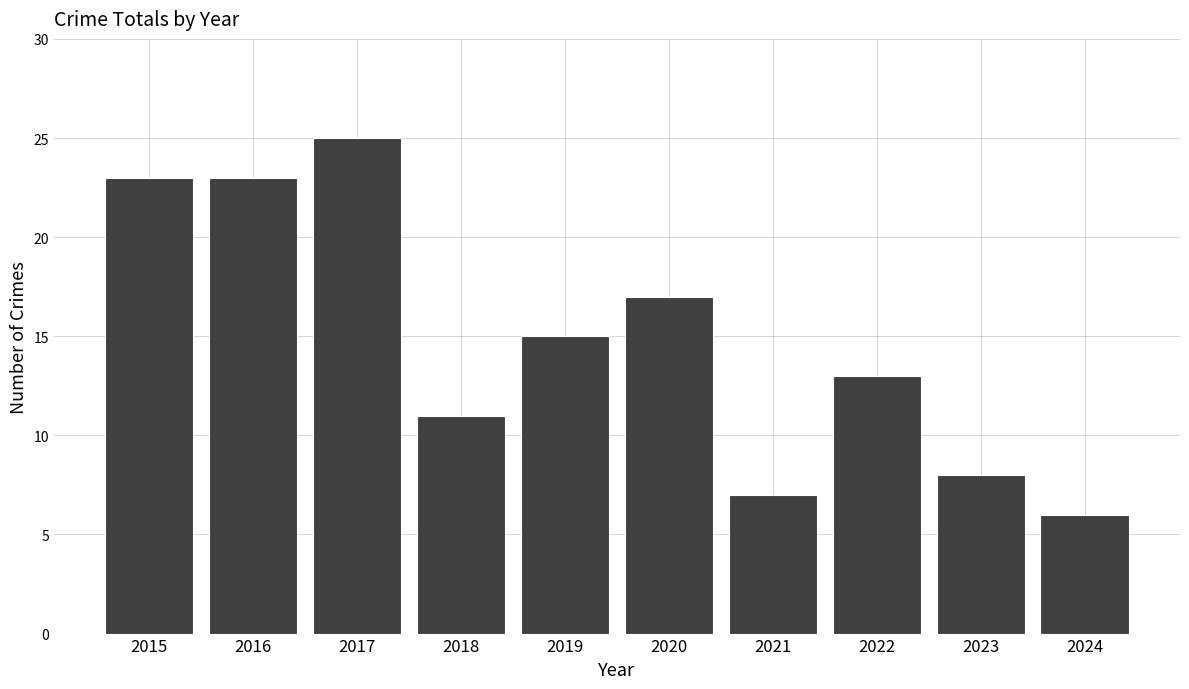

What is the average value?

15